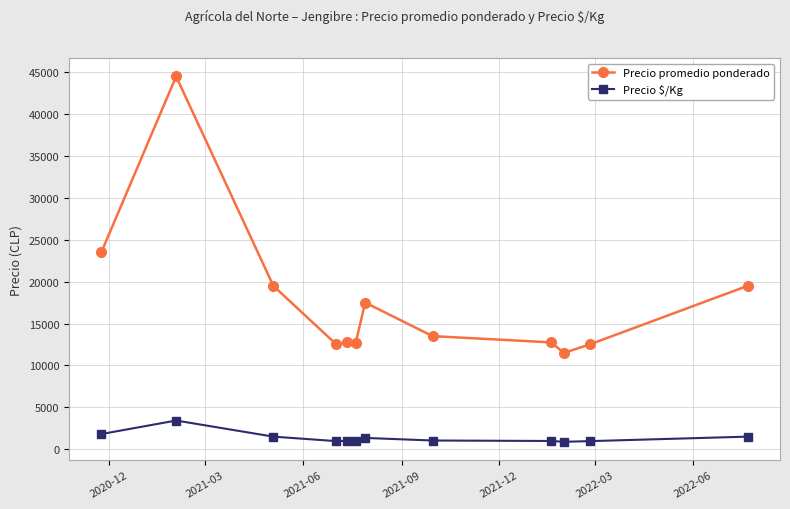

How many values in the Precio $/Kg series are below 1038?

6